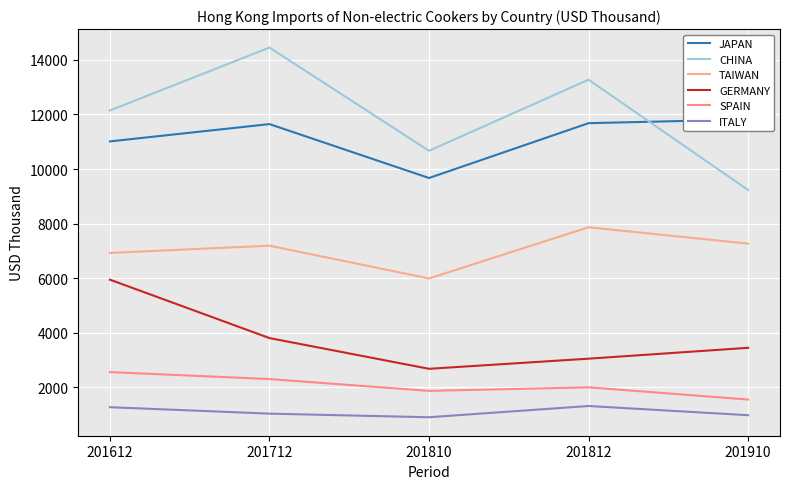

Which series has the largest range (max minus min)?

CHINA